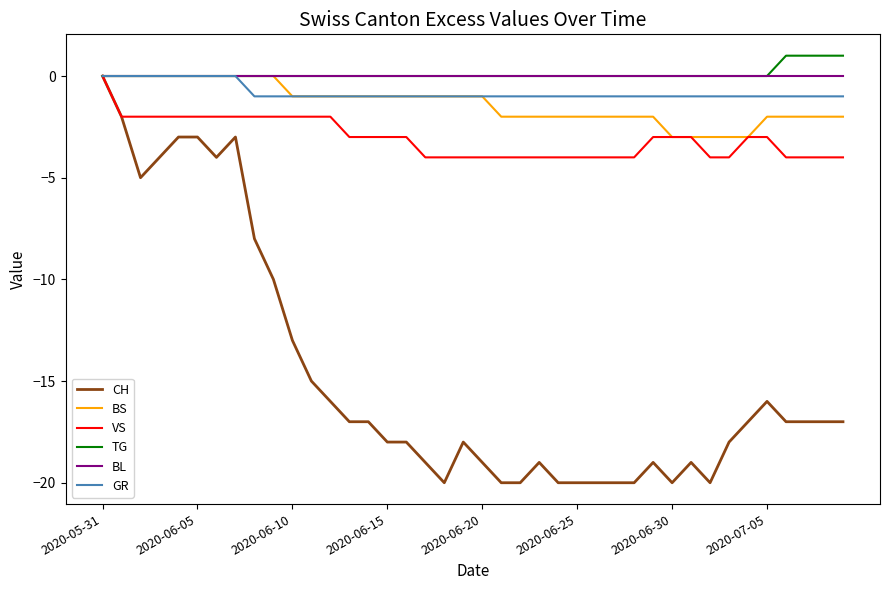

What is the minimum value shown in the chart?

-20